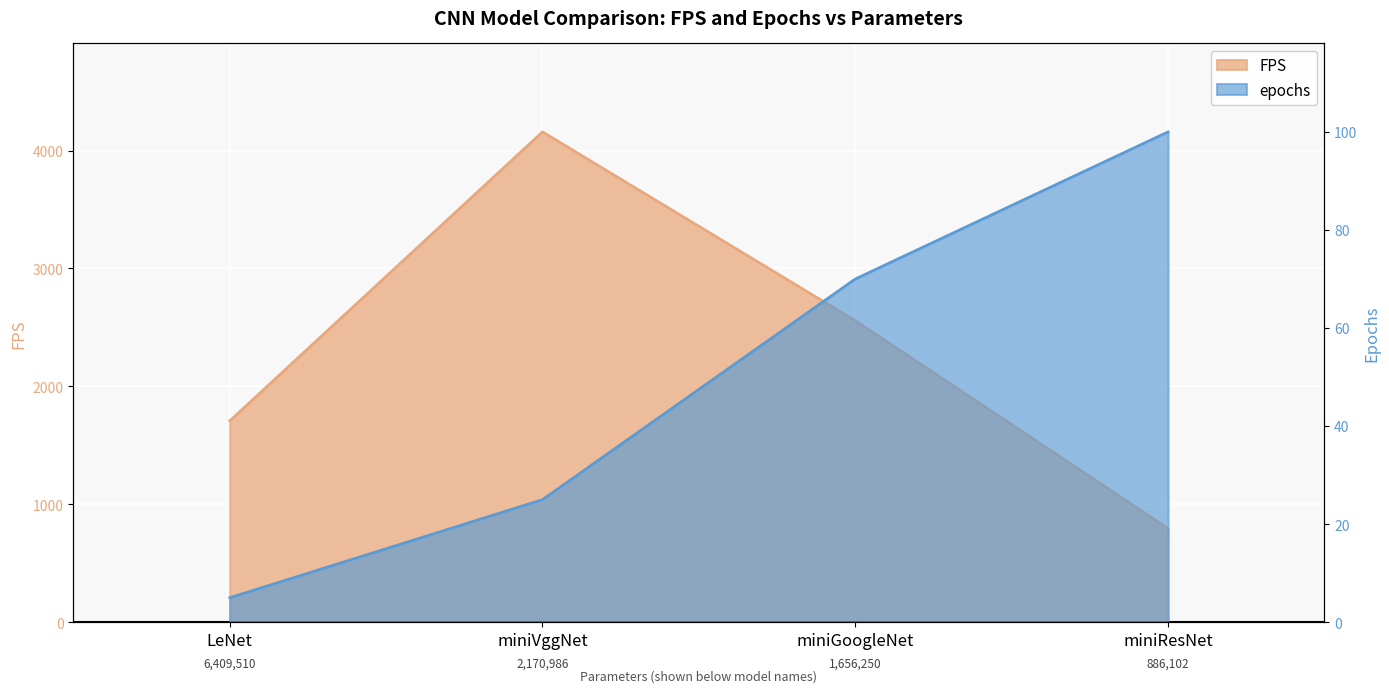

How many categories are shown in the chart?

4